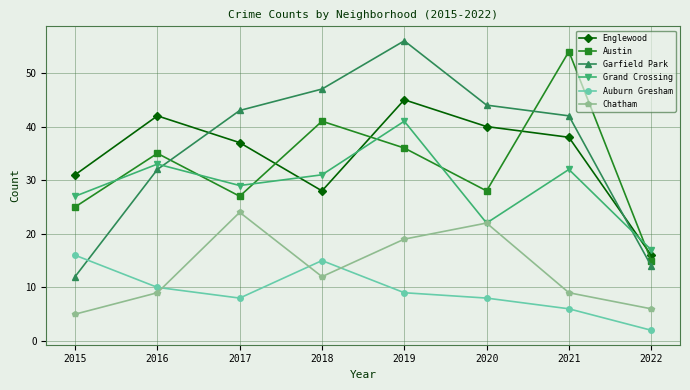

At which category is the sum across all series the highest?

2019